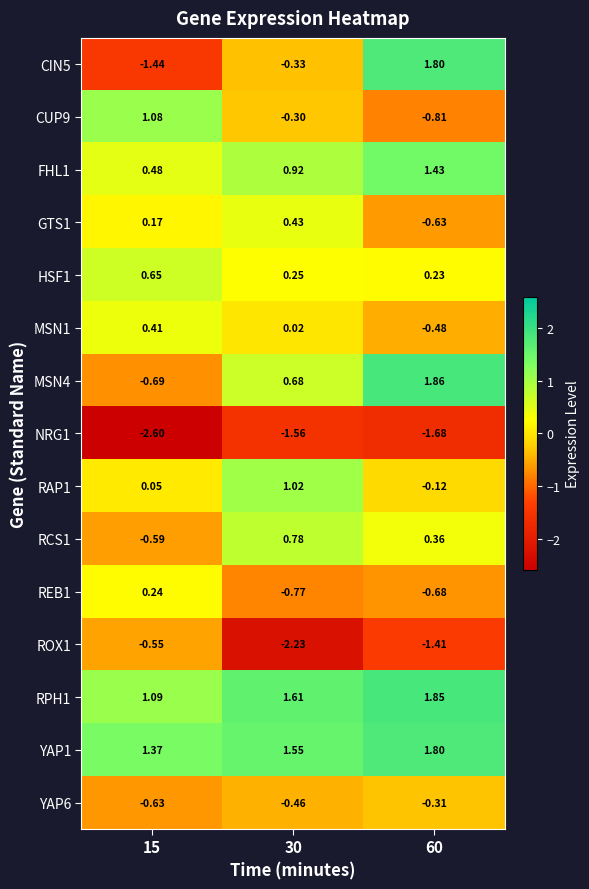

How many values in GTS1 are below zero?

1